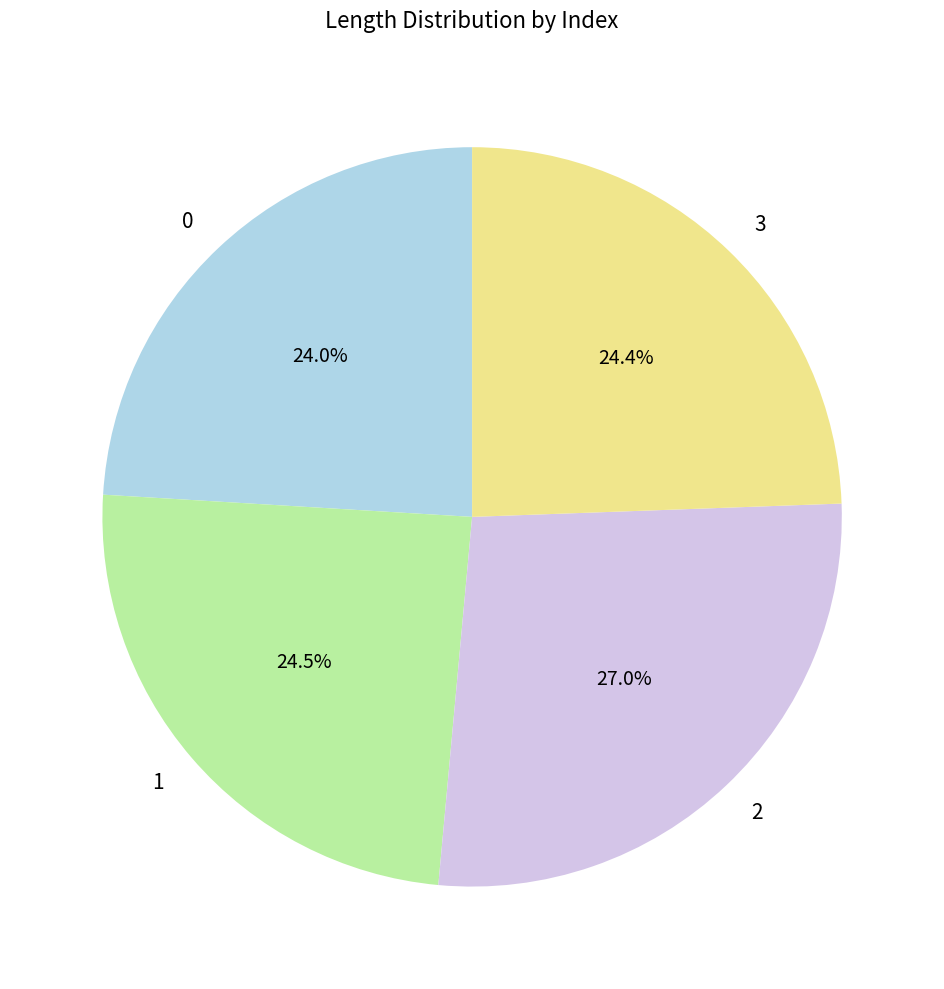

To the nearest percent, what is the difference between the largest and smallest slice percentages?

3%